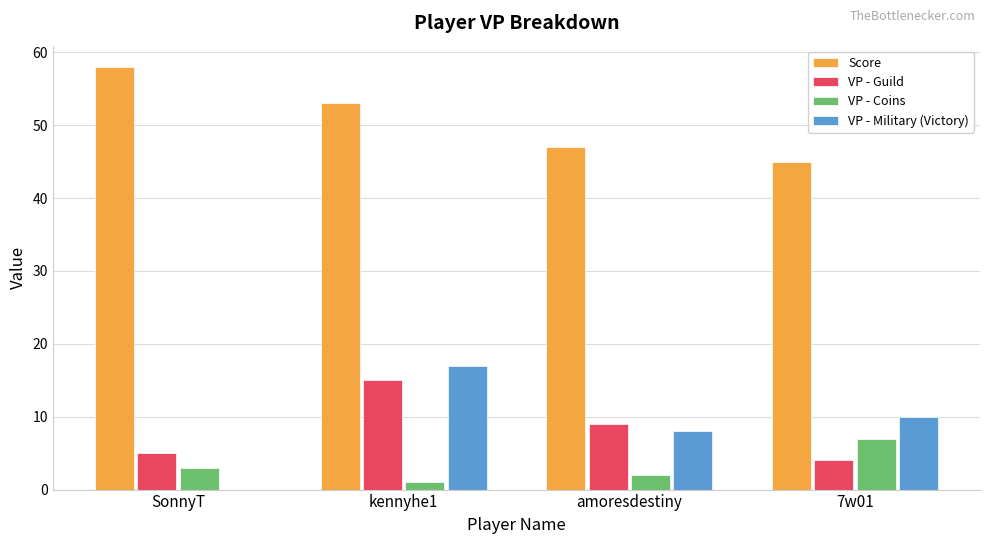

Is it true that VP - Guild equals 5 at SonnyT?

True